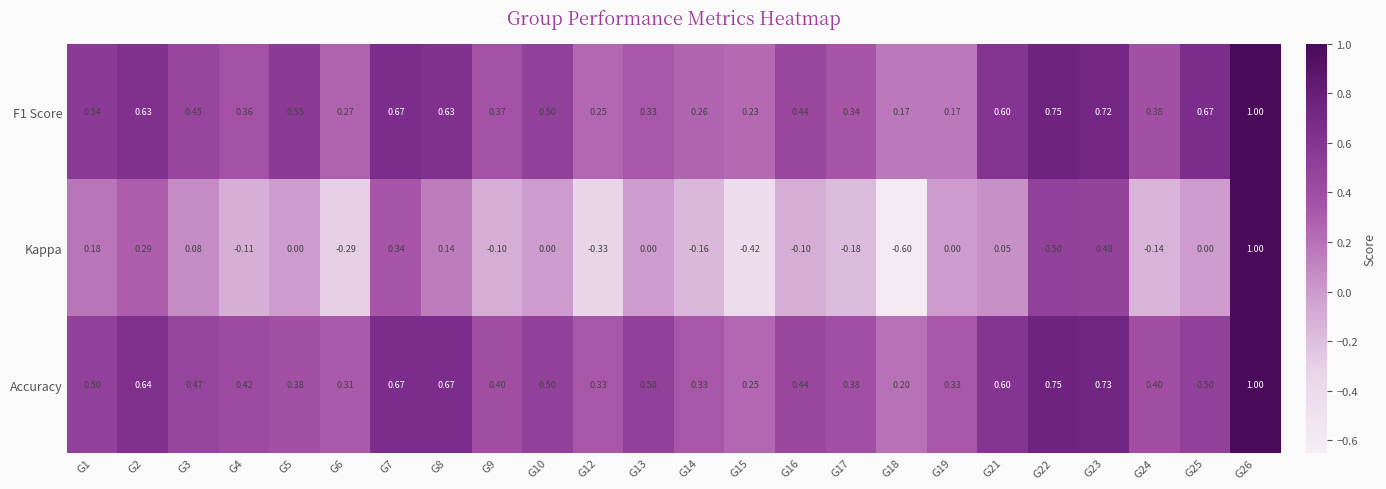

Which series has the widest spread of values?

Kappa